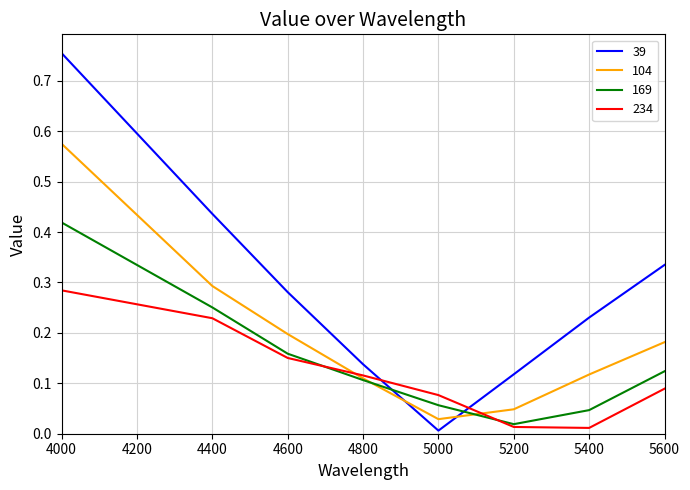

In 104, how many points are lower than both neighbors (excluding endpoints)?

1